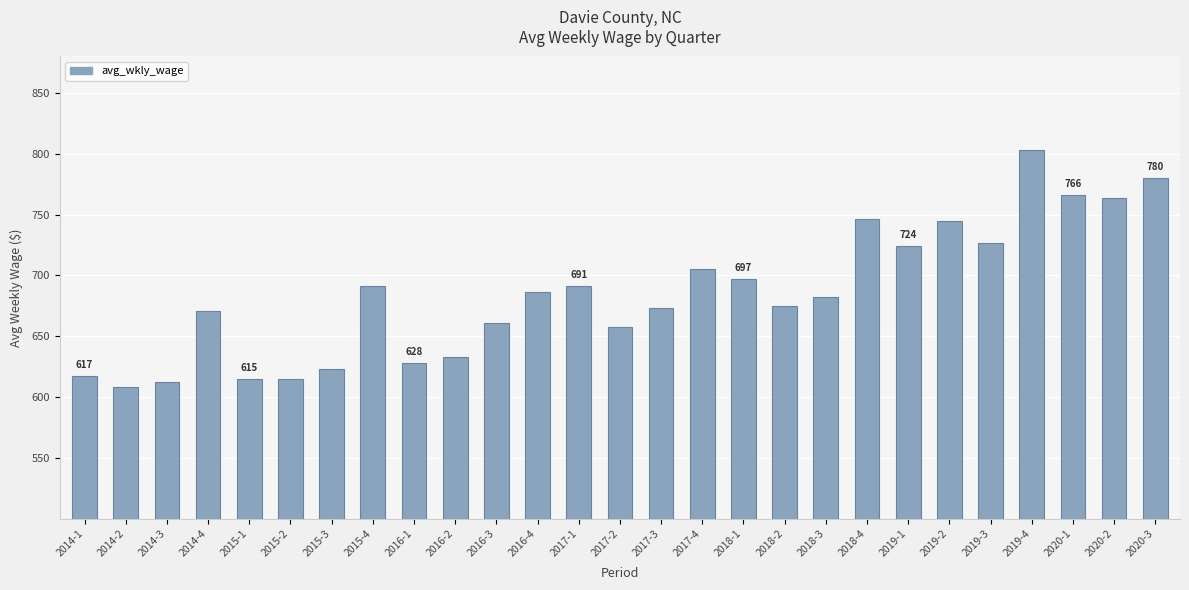

At which category does the chart reach its peak across all series?

2019-4